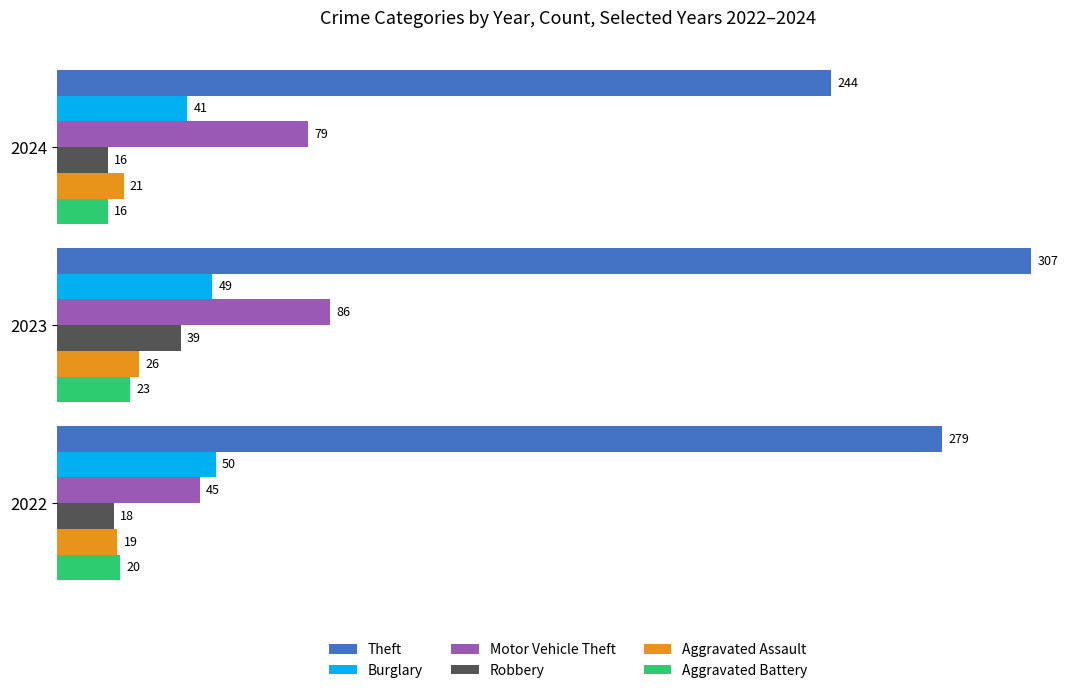

List the labels in order of Aggravated Battery value, smallest first.

2024, 2022, 2023